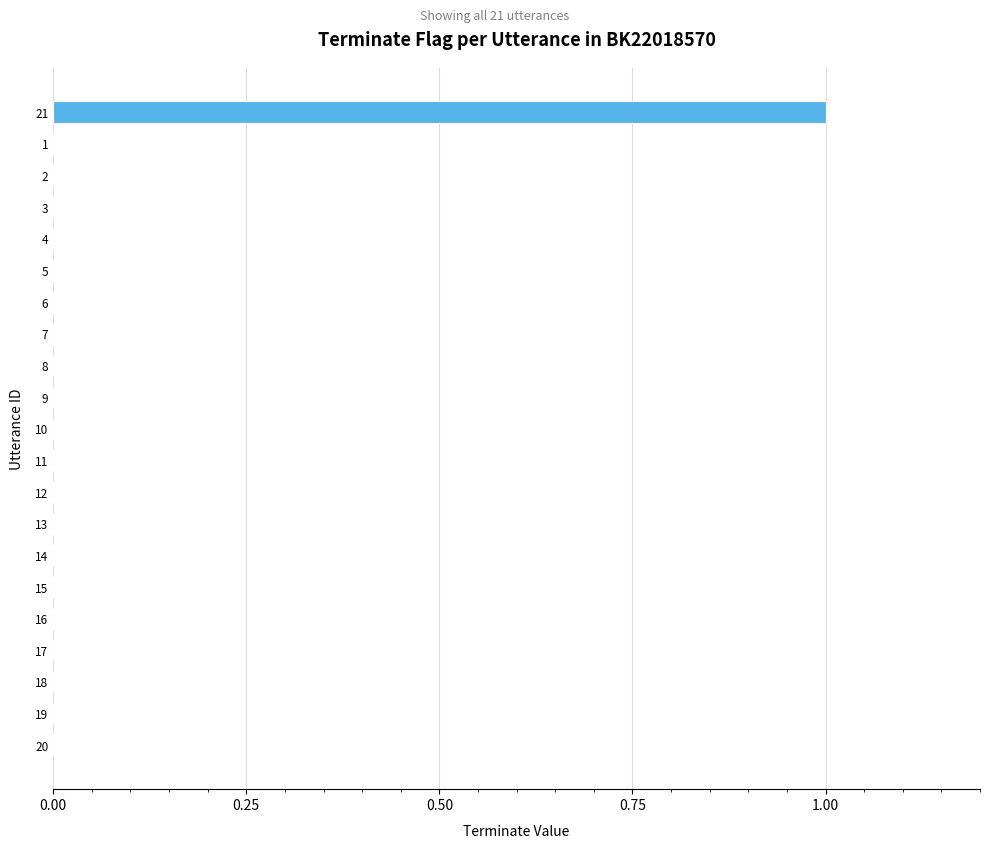

Count the number of data series in this chart.

1